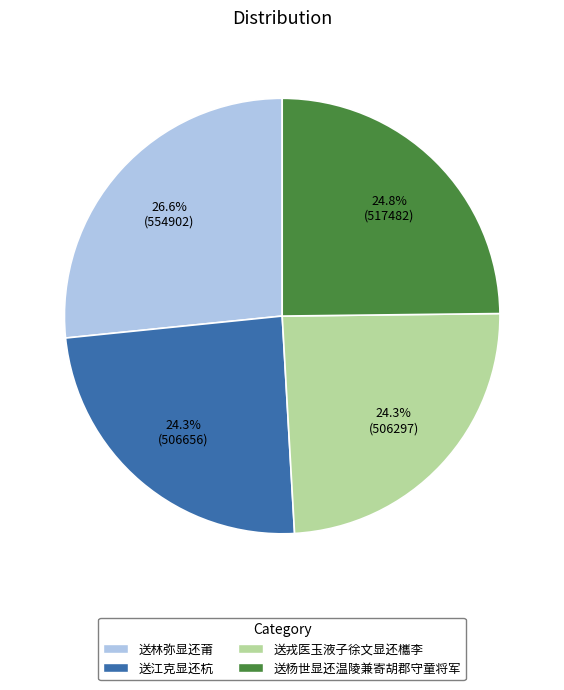

Is 送林弥显还莆 the majority of the pie?

No